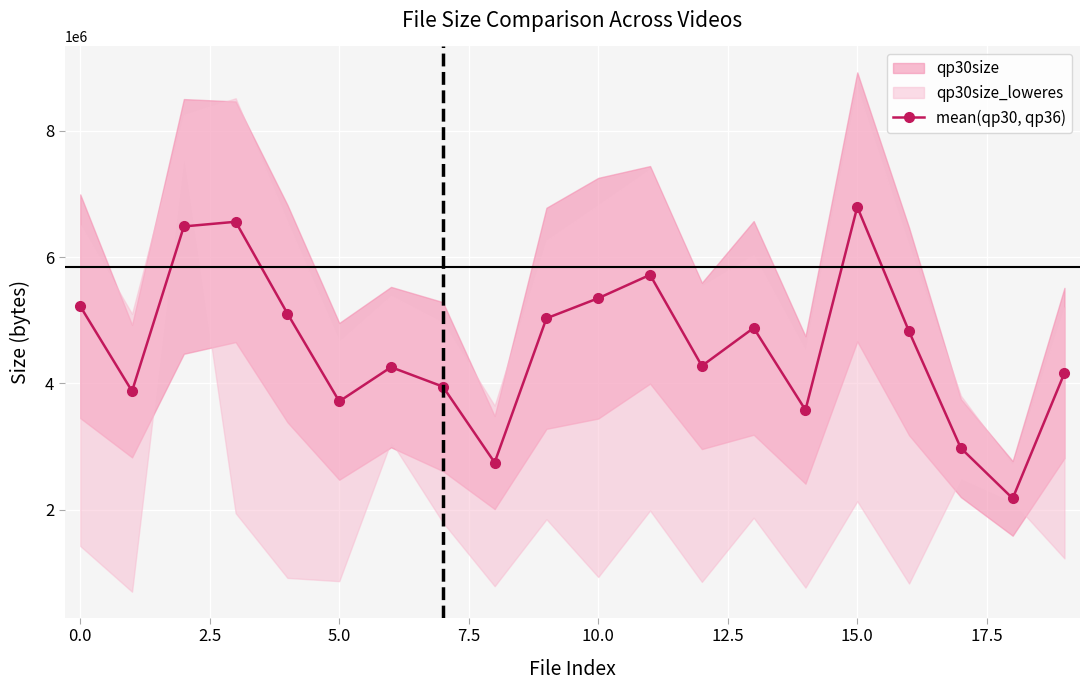

The value of mean(qp30, qp36) at 15.0 is 6794800.5. True or false?

True